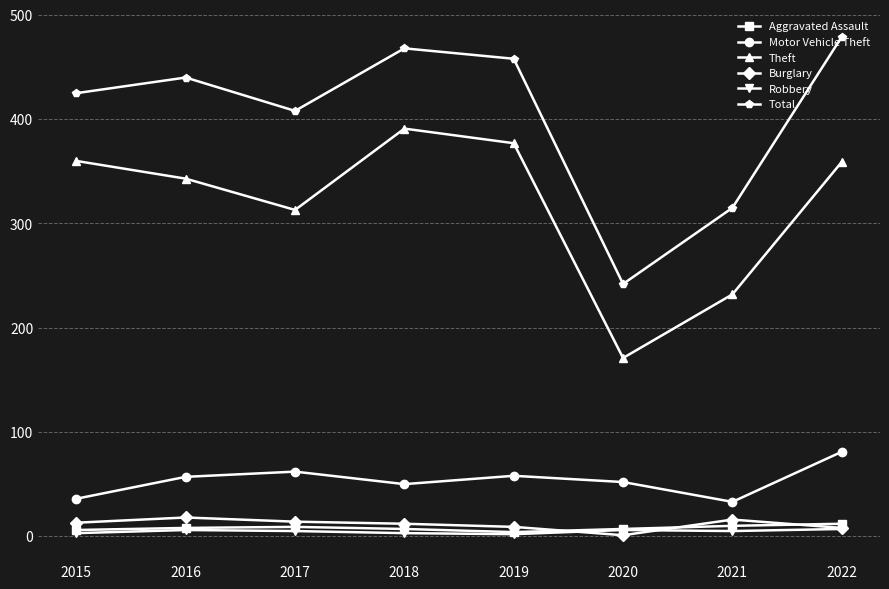

Is this an area chart (filled region under the line)?

No